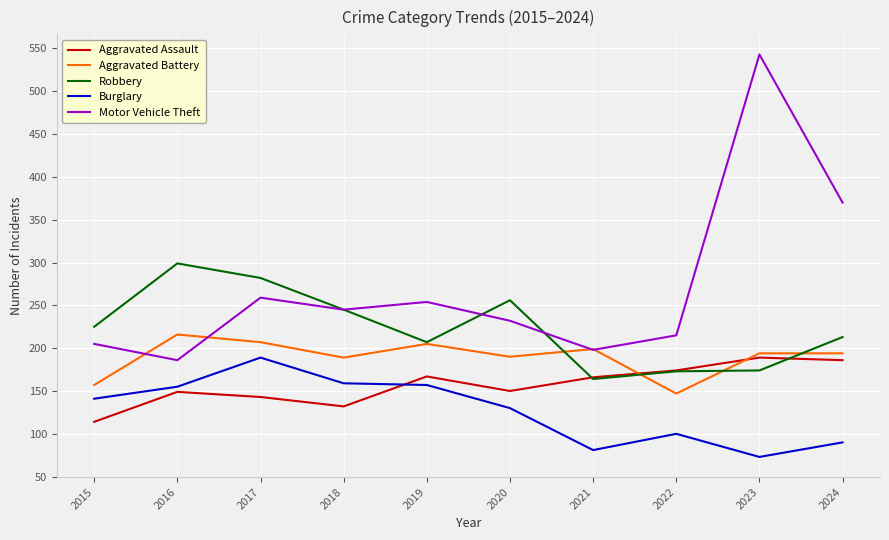

Rank the series by their average value, from highest to lowest.

Motor Vehicle Theft, Robbery, Aggravated Battery, Aggravated Assault, Burglary